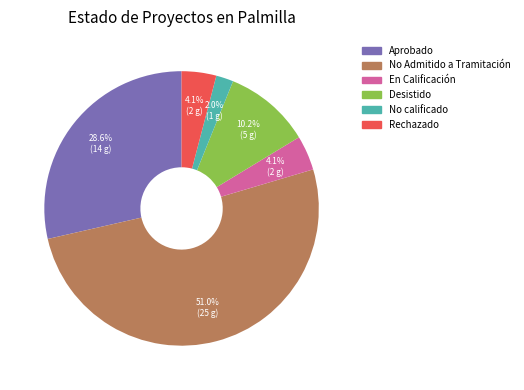

Which category accounts for the majority?

No Admitido a Tramitación